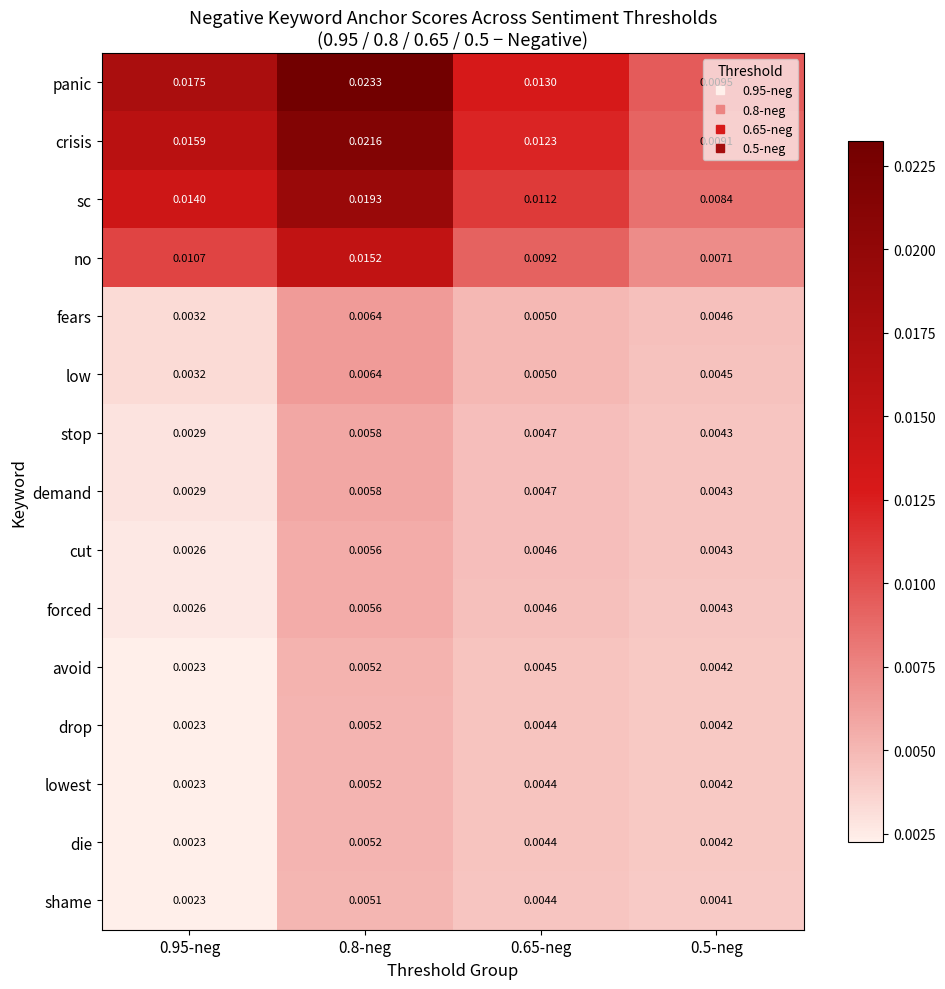

Which series has the largest total across all categories?

panic